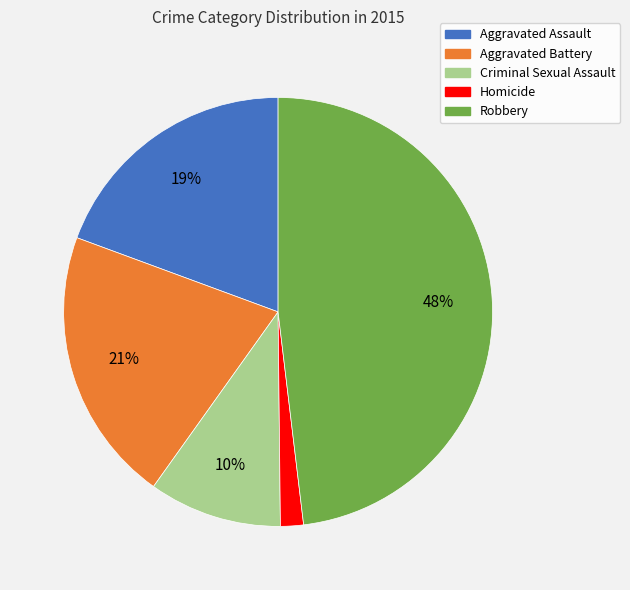

Is the sum of Aggravated Assault and Aggravated Battery greater than half?

No